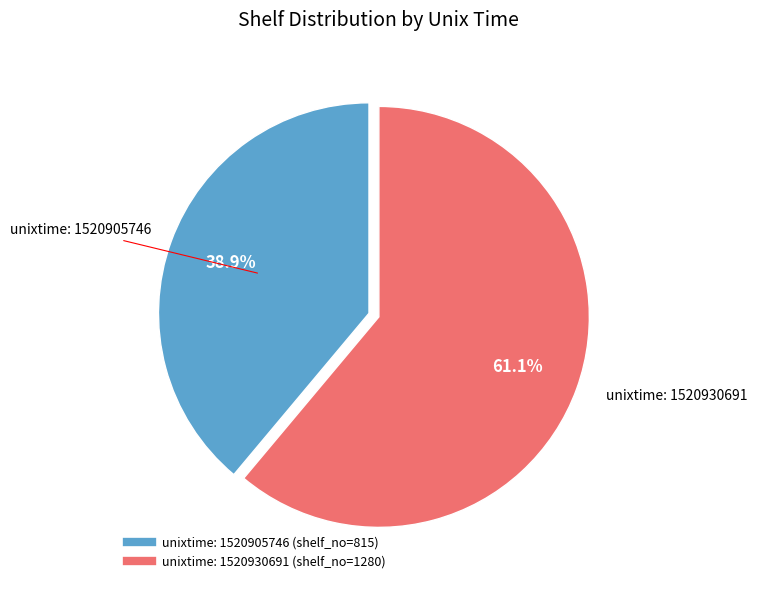

How many slices are in this pie chart?

2